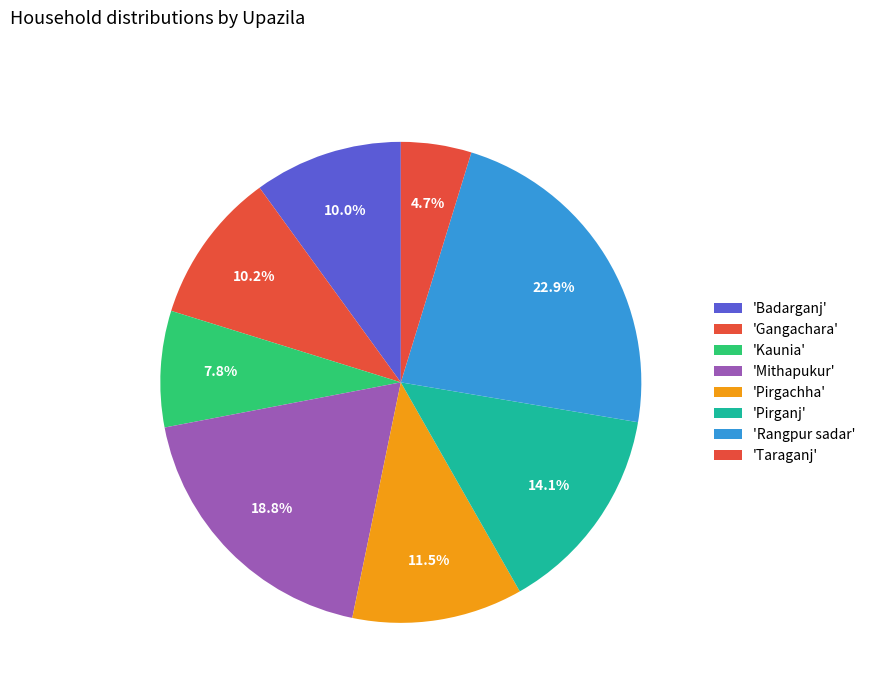

Count the number of slices in the pie.

8